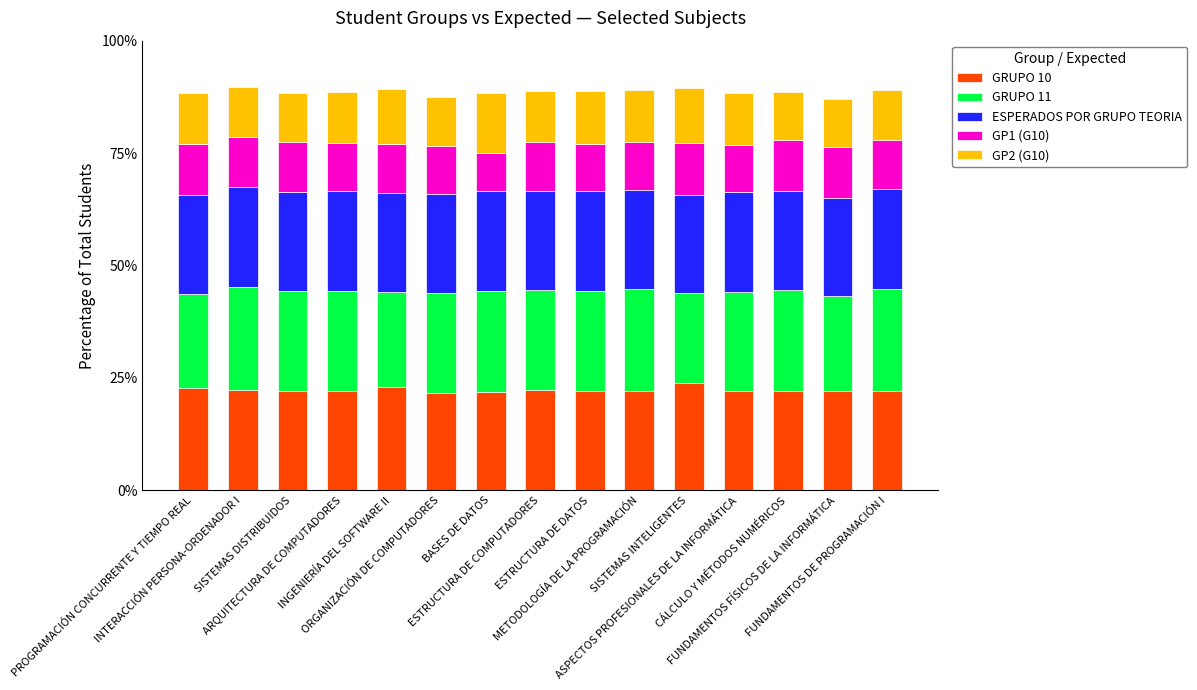

What is the total value across all series at SISTEMAS DISTRIBUIDOS?

88.5